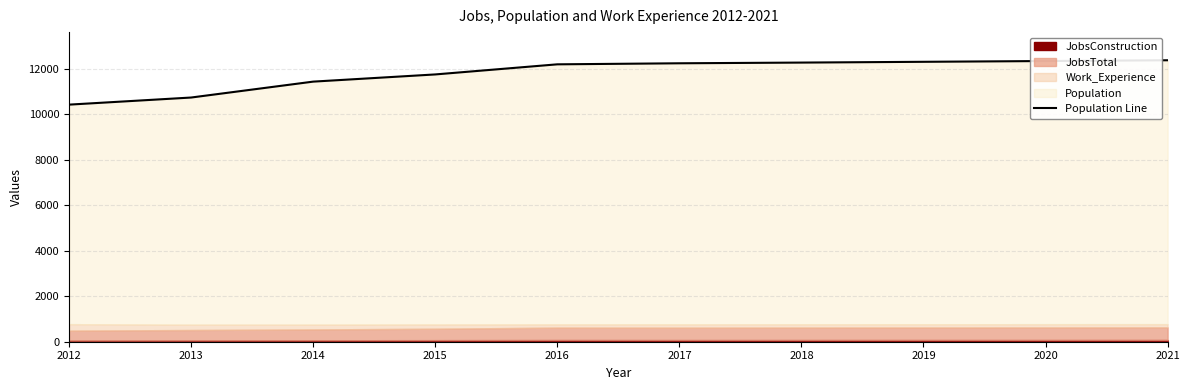

True or false: there are more than 2 points higher than both neighbors.

False